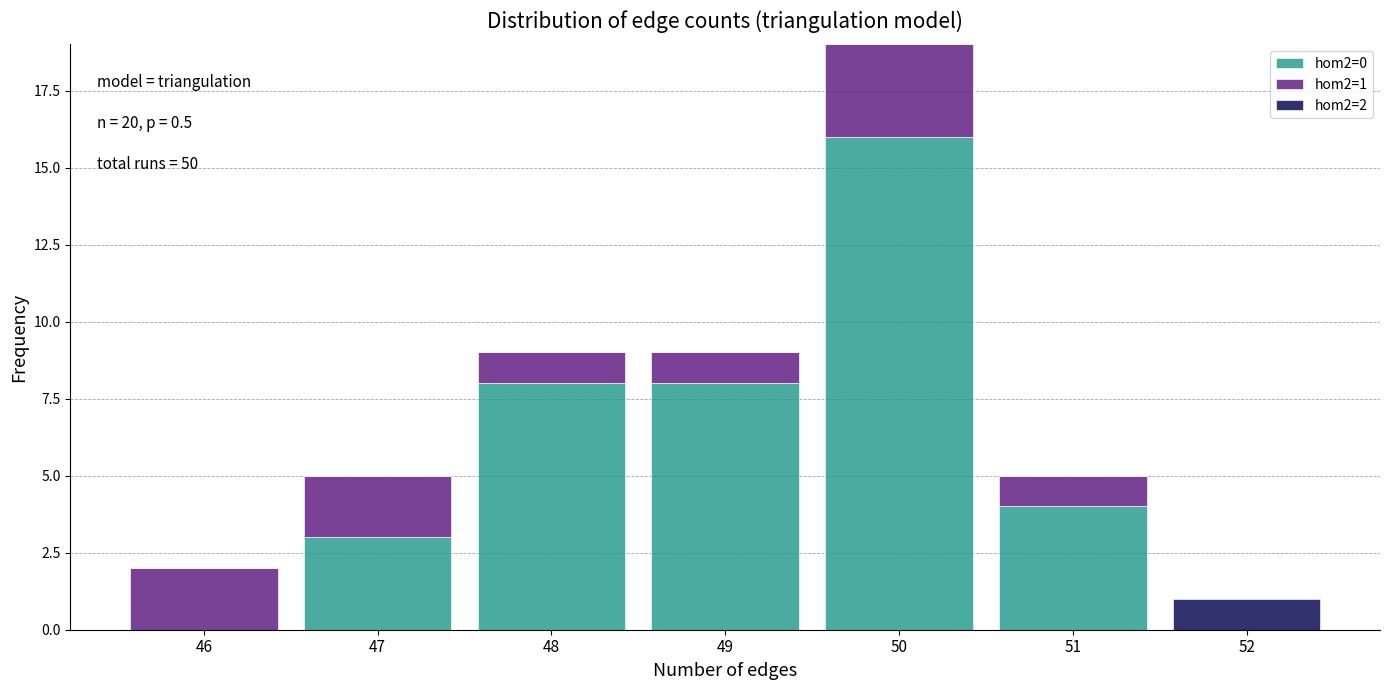

Reading right to left, what are the values for hom2=0?

52=0	51=4	50=16	49=8	48=8	47=3	46=0